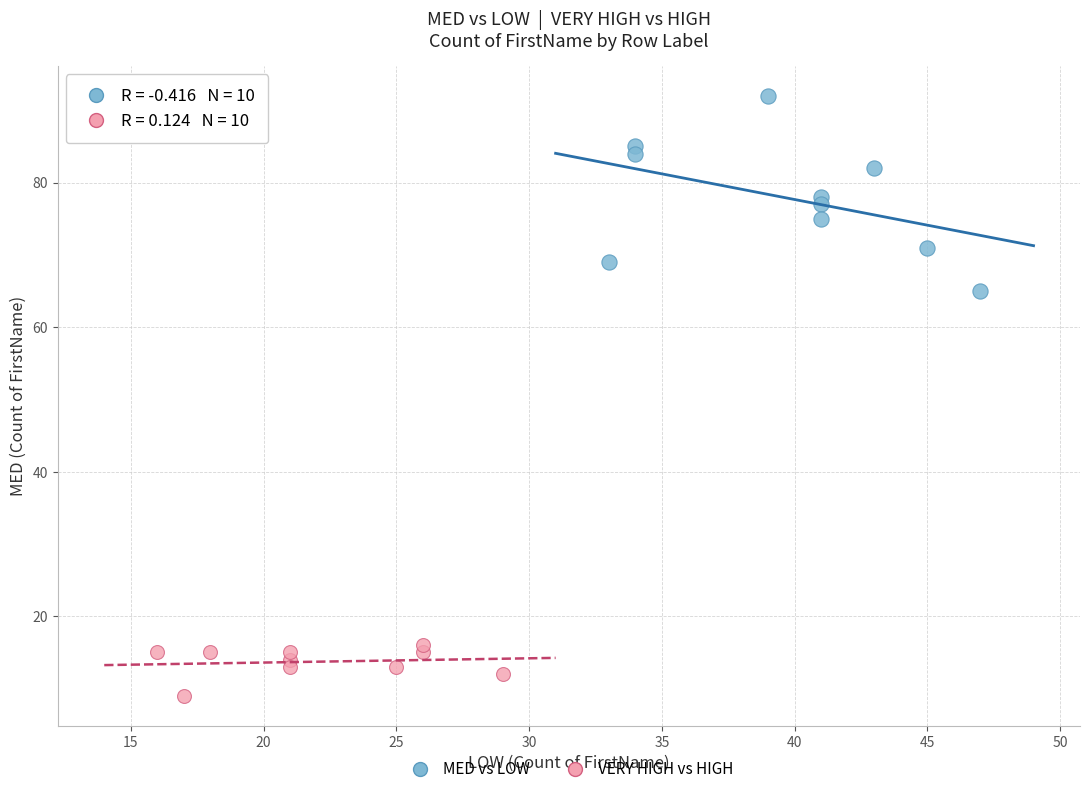

Which series has the widest spread of Y values?

MED vs LOW